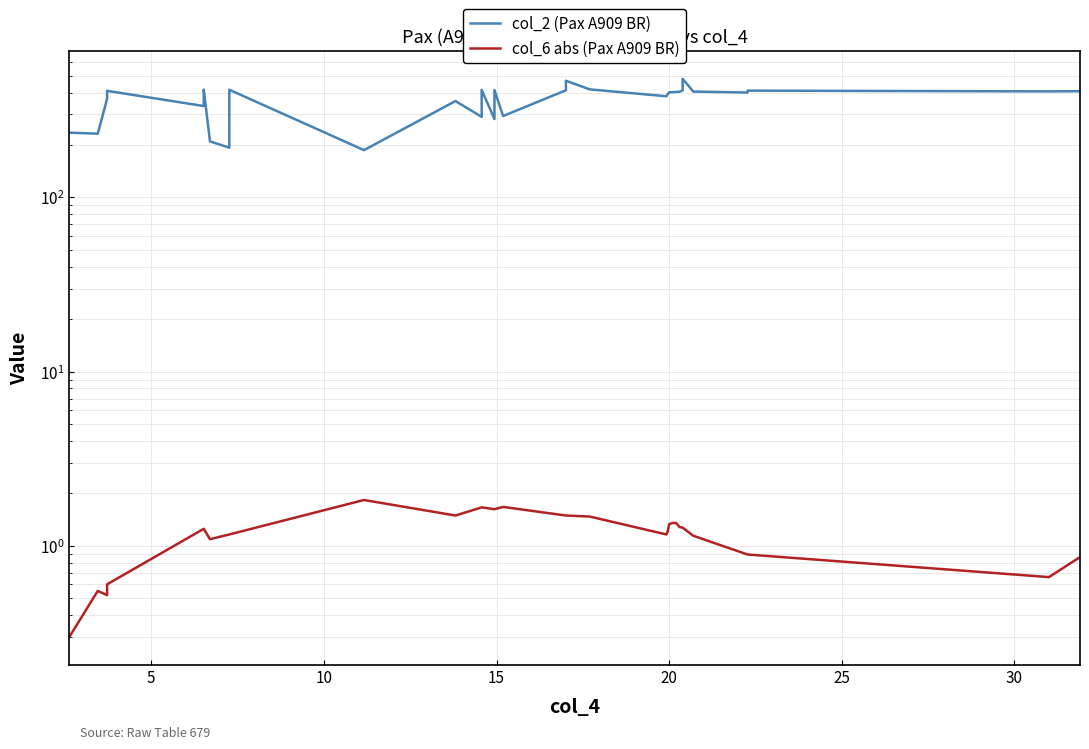

Is this an area chart (filled region under the line)?

No